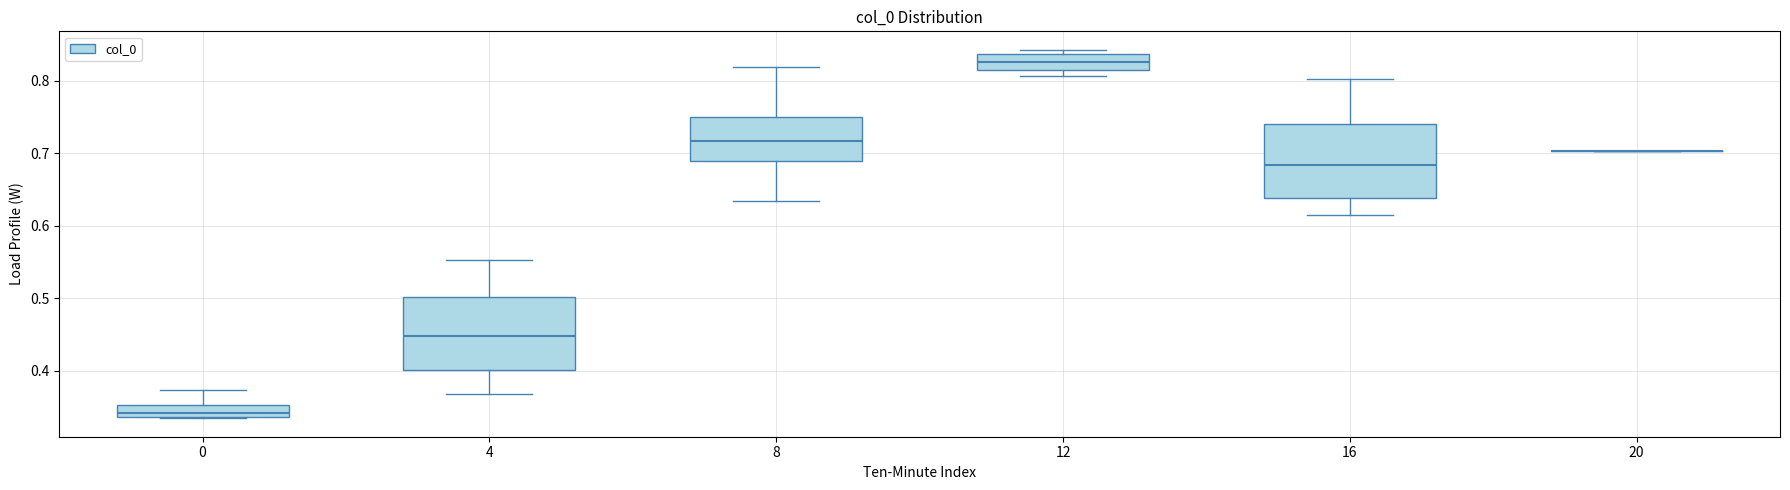

Where does the upper whisker of the box at x = 0 end on the y-axis? The values are not printed on the chart, so give them approximately, as read against the axis.

0.37